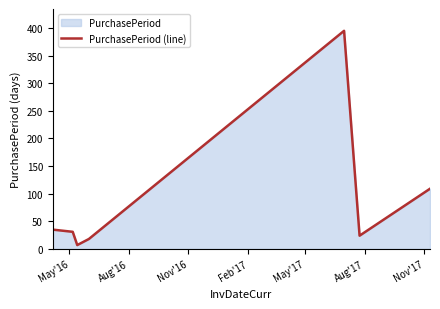

What is the greatest value displayed?

395